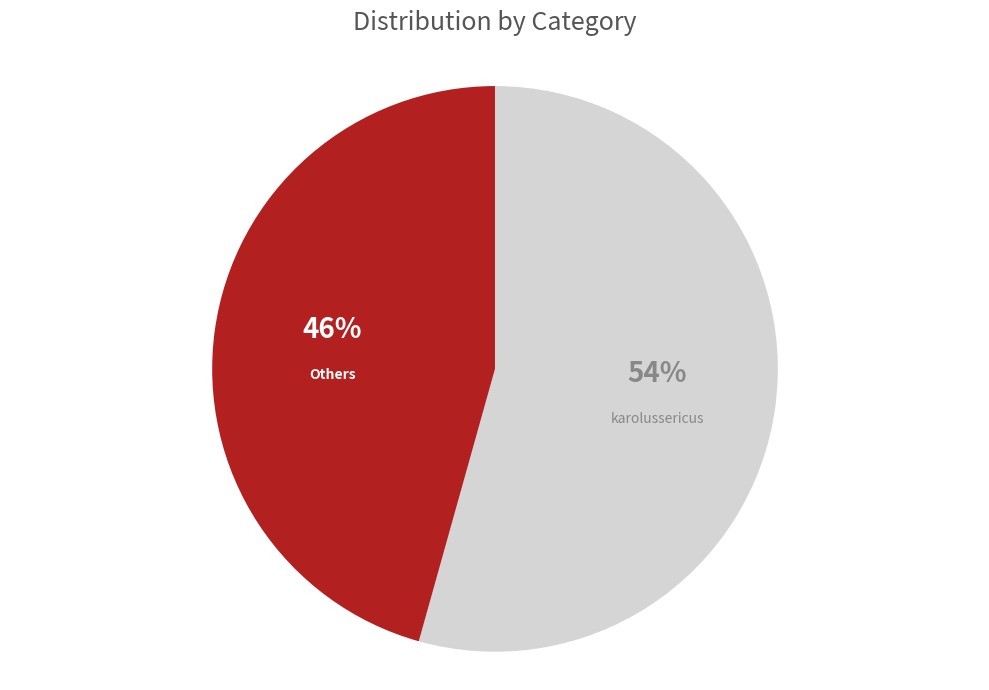

How many slices are in this pie chart?

2